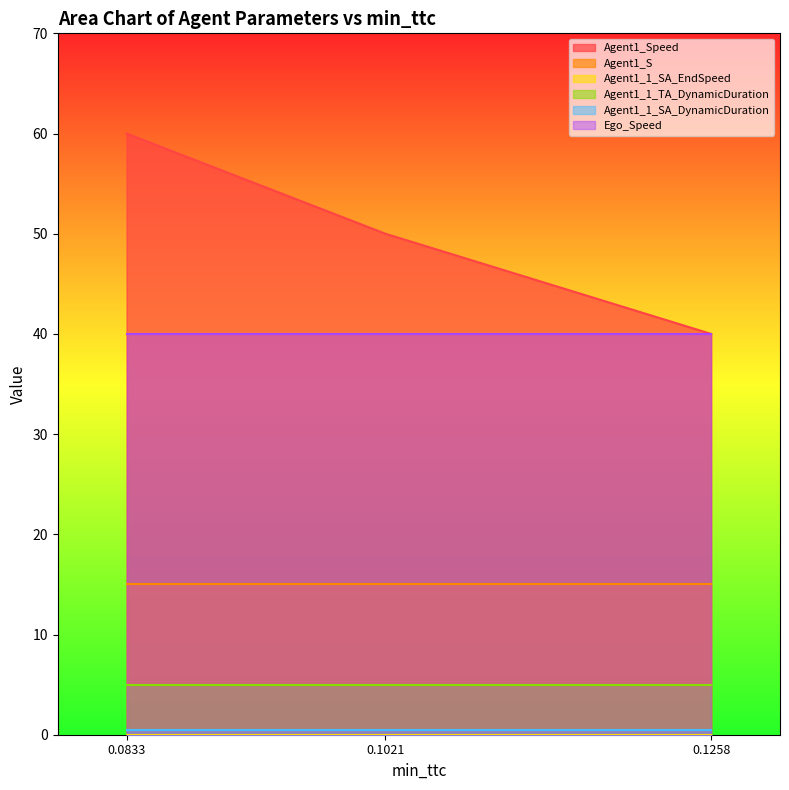

At 0.0833209609028256, list the series in order from largest to smallest.

Agent1_Speed, Ego_Speed, Agent1_S, Agent1_1_TA_DynamicDuration, Agent1_1_SA_DynamicDuration, Agent1_1_SA_EndSpeed